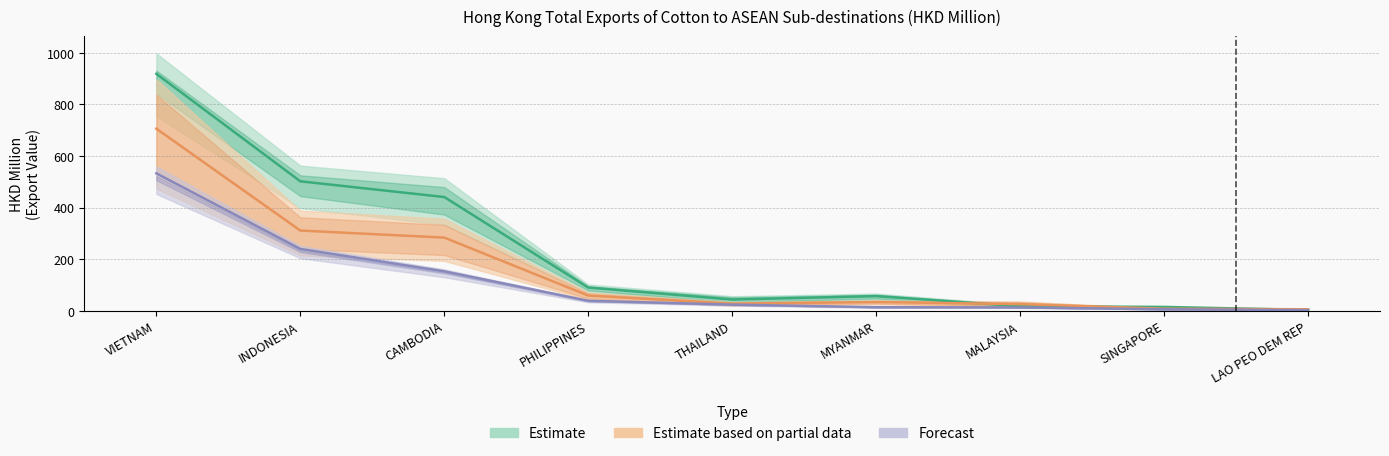

At which label is 201612 closest to 460?

CAMBODIA